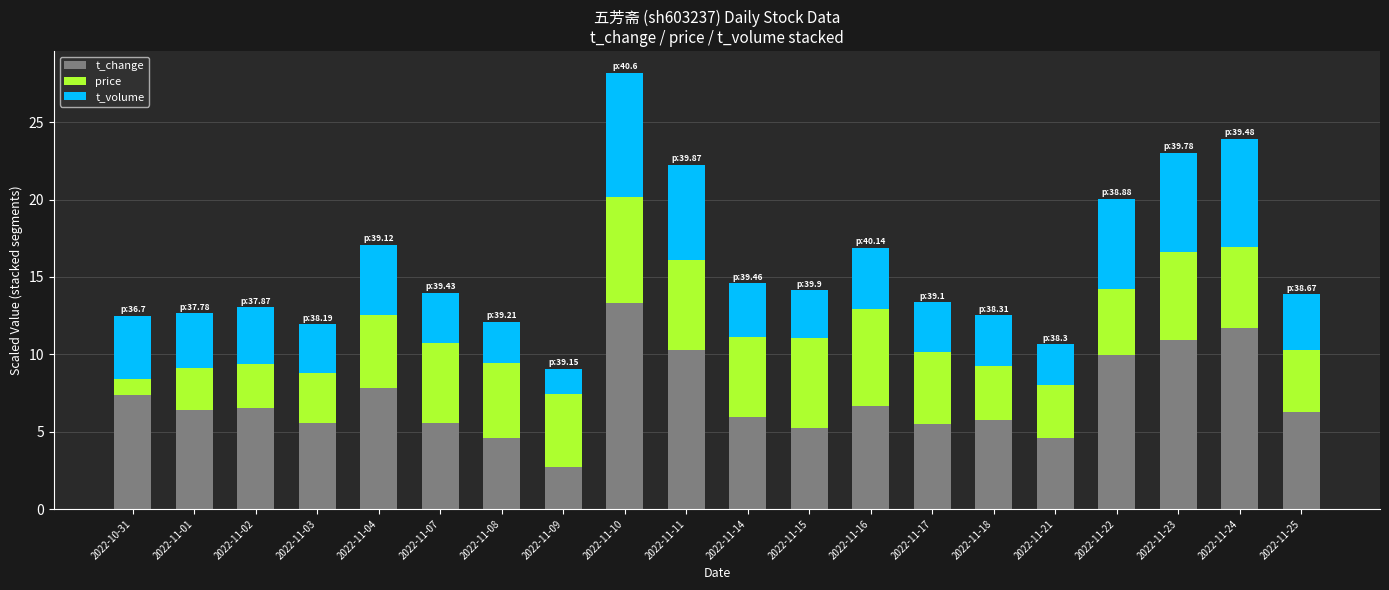

The t_change series shows 9.4 at 2022-11-03. True or false?

False